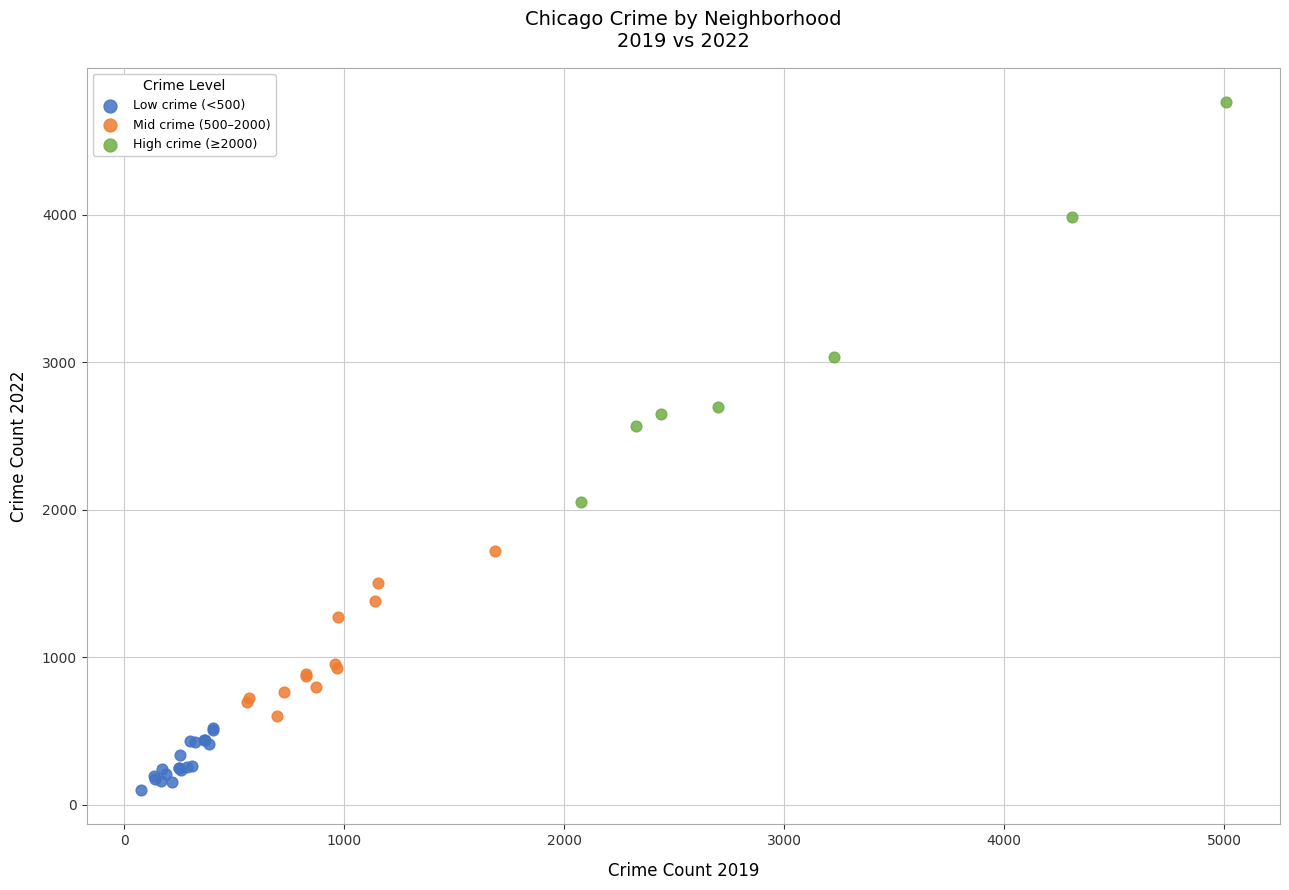

Which series has the widest spread of Y values?

High crime (≥2000)